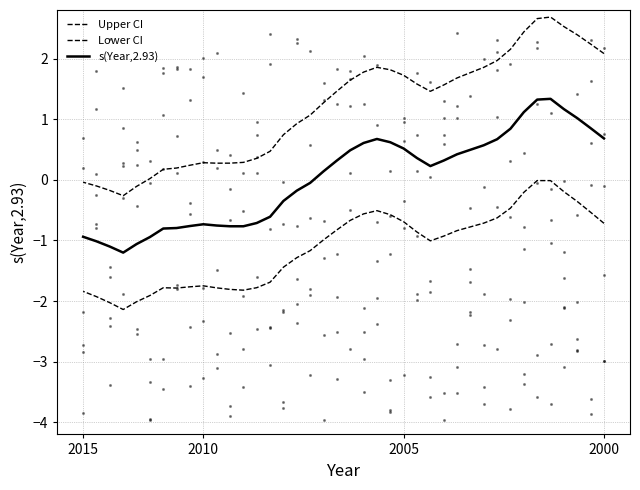

Which series has the largest total across all categories?

Upper CI